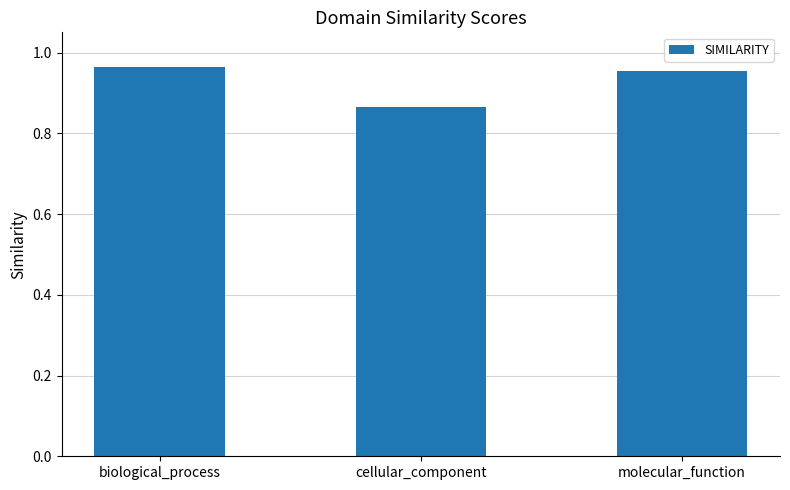

Which category has the highest value across all series?

biological_process